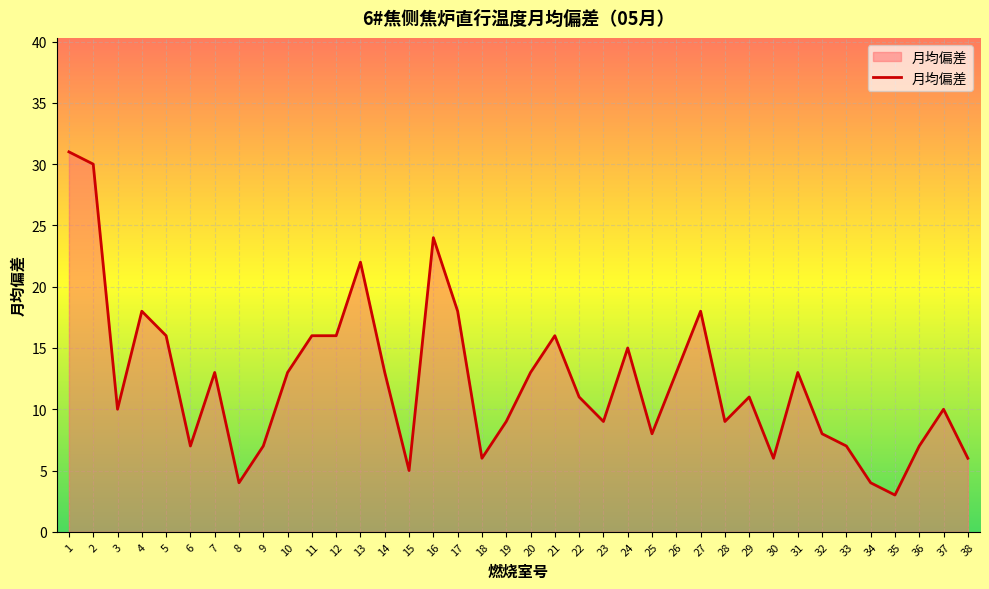

True or false: the data shows 53 at 2.

False